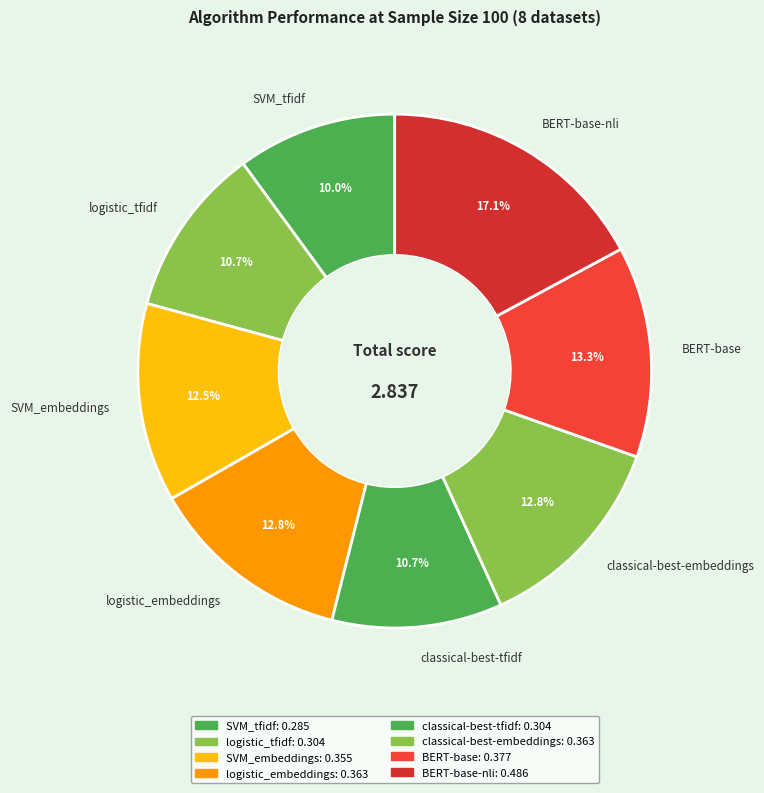

What percentage is NOT represented by logistic_embeddings?

87.2%